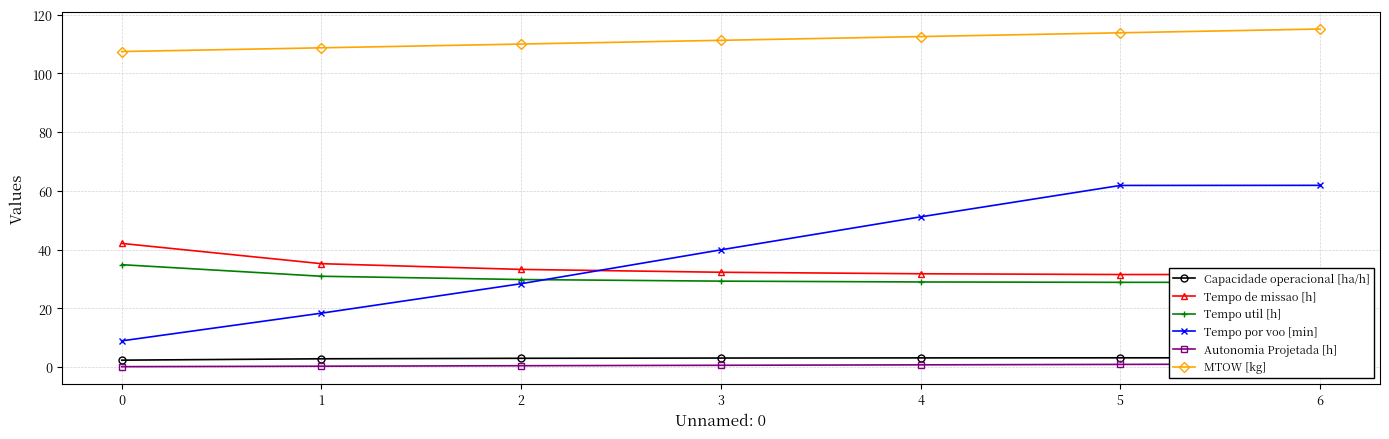

Does the chart display data point markers on the line(s)?

Yes